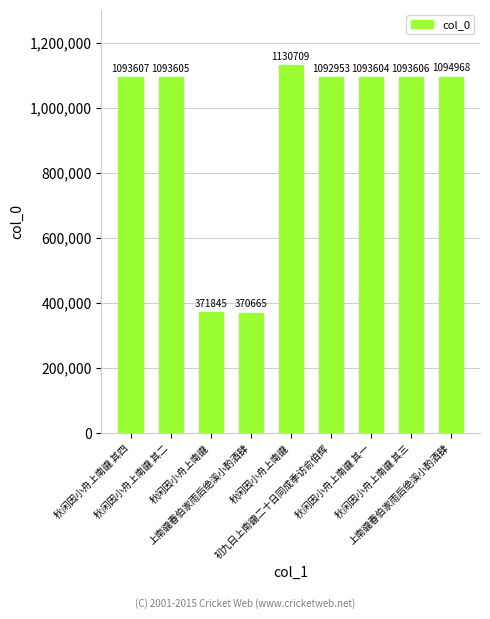

What is the sum of the values at 上南豅春伯家雨后绝溪小酌酒肆 and 秋闲因小舟上南豅 其四?

1464272